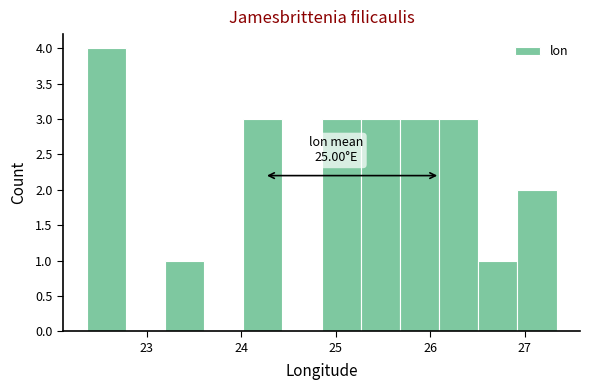

Over which range of the x-axis is the bar tallest?

22.4 to 22.8